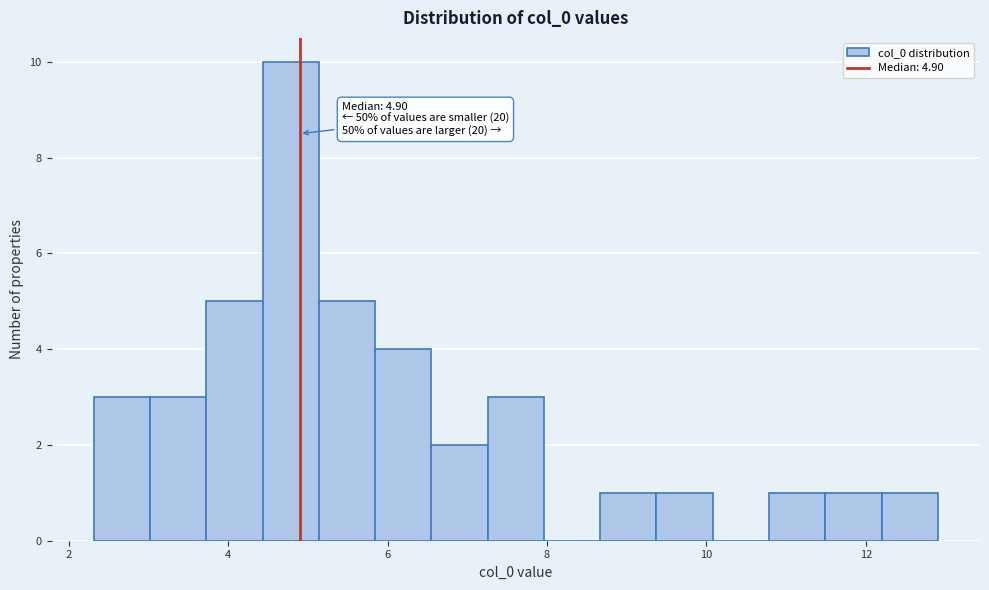

Read against the x-axis, roughly where is the centre of the tallest bar?

4.8